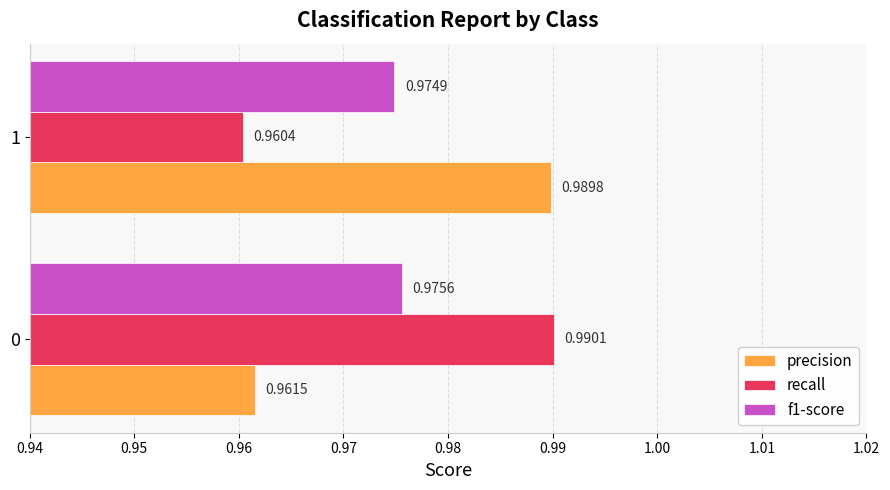

Which category has the lowest value in the precision series?

0